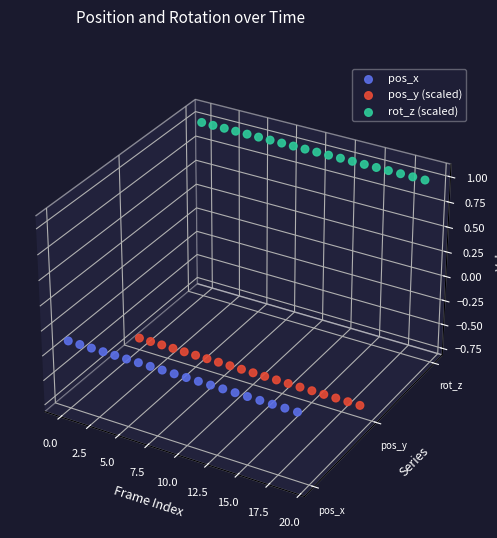

Which series reaches the maximum Y coordinate?

rot_z (scaled)